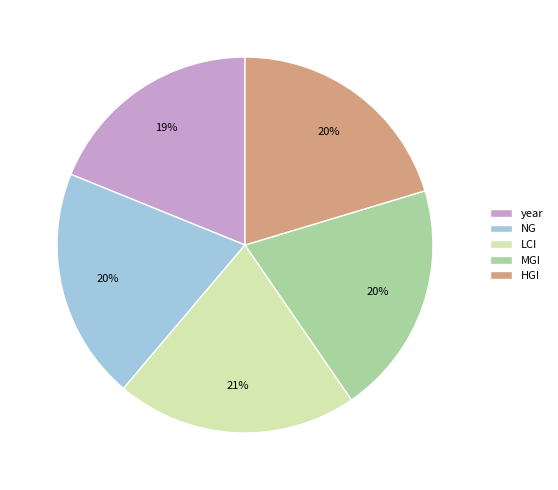

To the nearest percent, what is the combined percentage of HGI and MGI?

40%